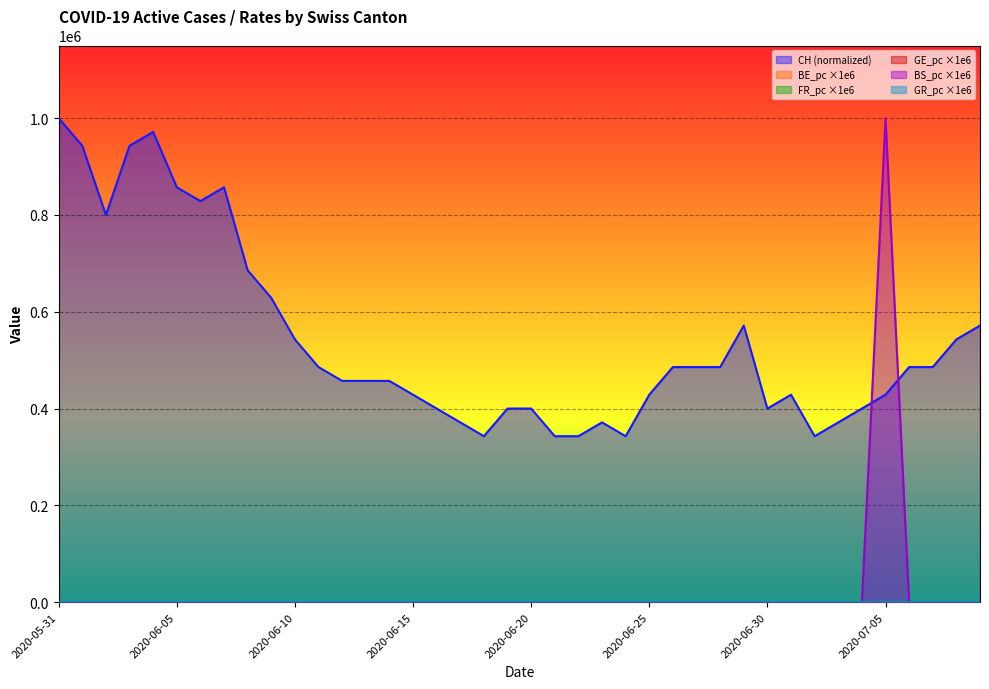

What is the maximum value shown in the chart?

1000000.0